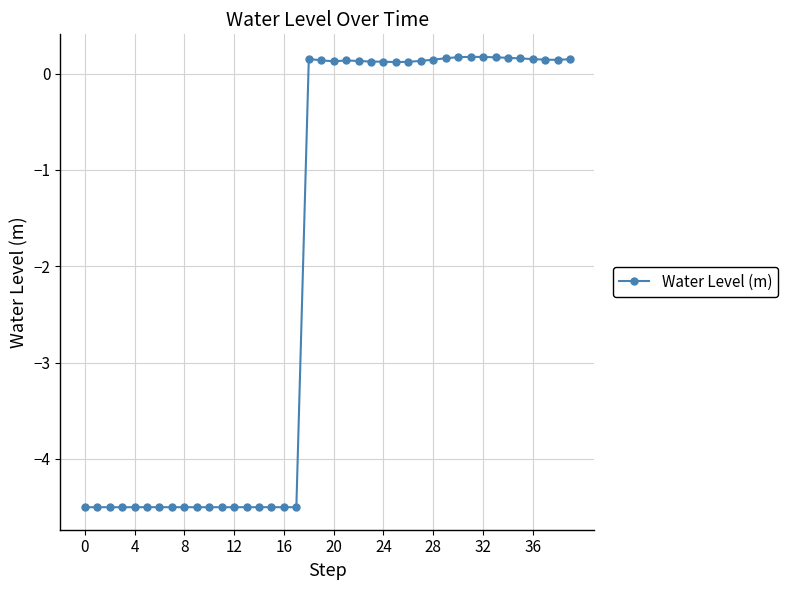

What is the difference between the second highest and minimum values?

4.7